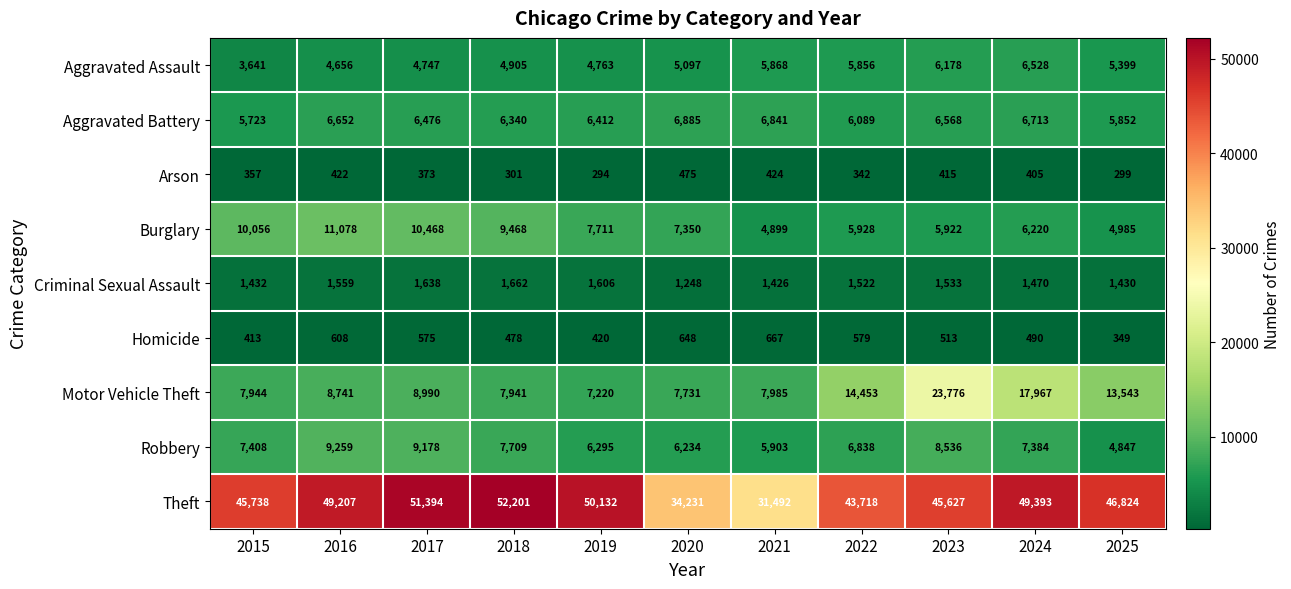

Read the Arson value at 2018, to the nearest 5.

300